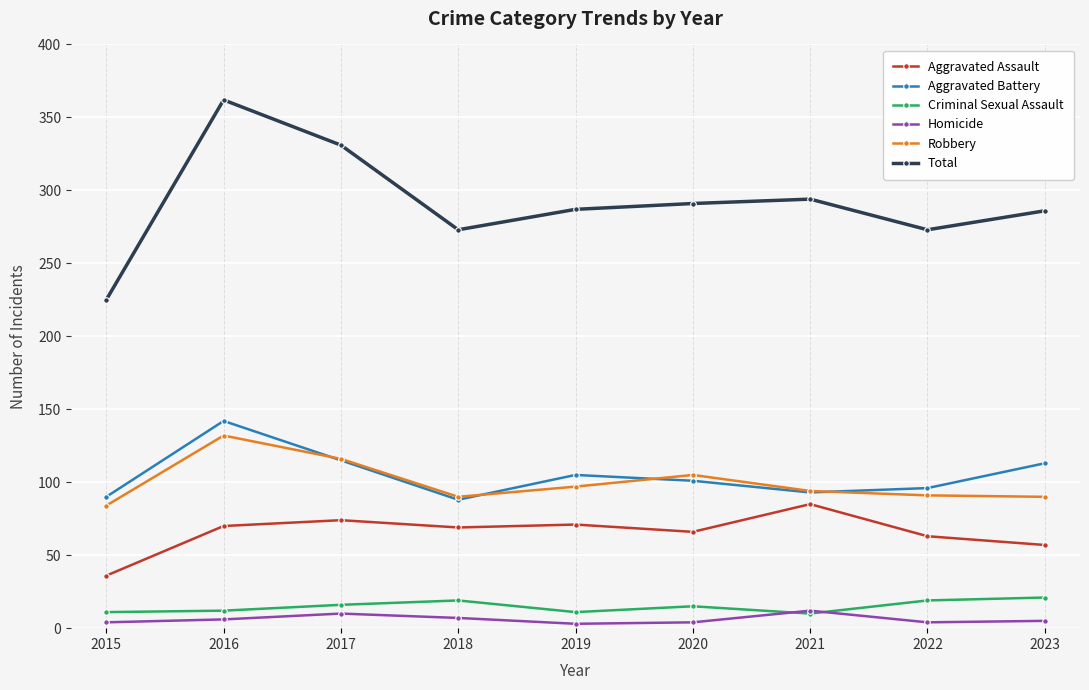

True or false: Homicide and Aggravated Battery intersect in this chart.

False